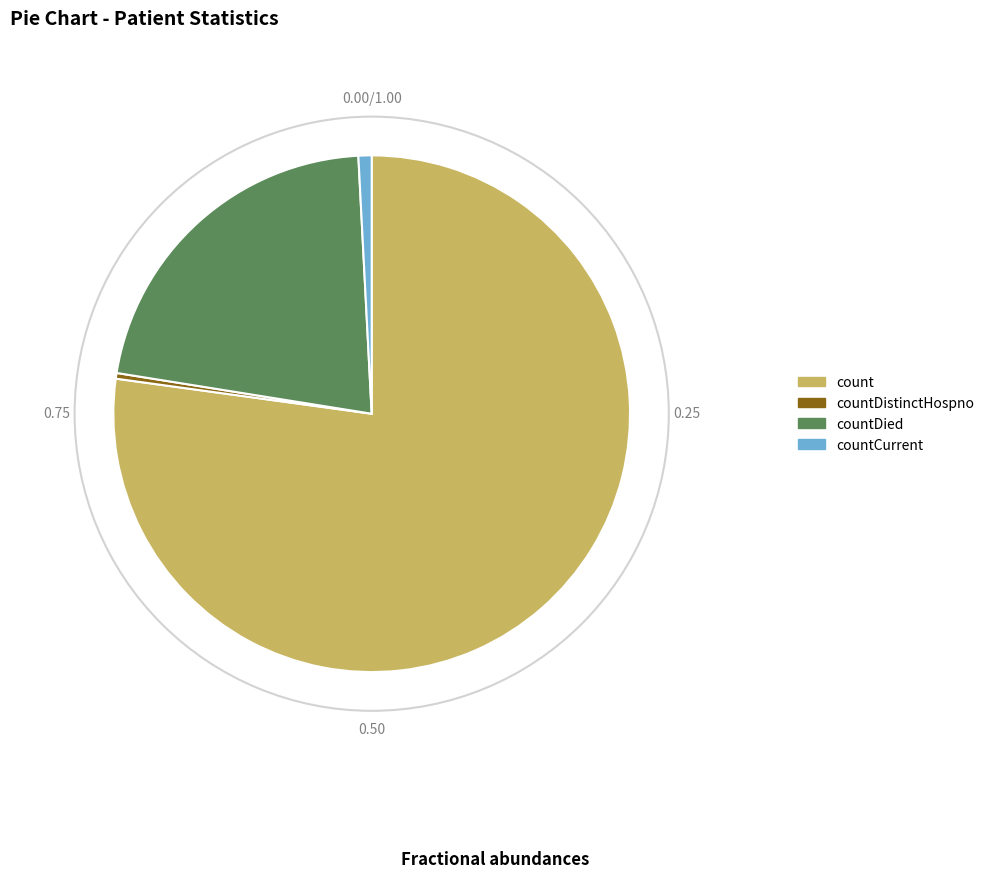

Does any single category account for the majority?

Yes